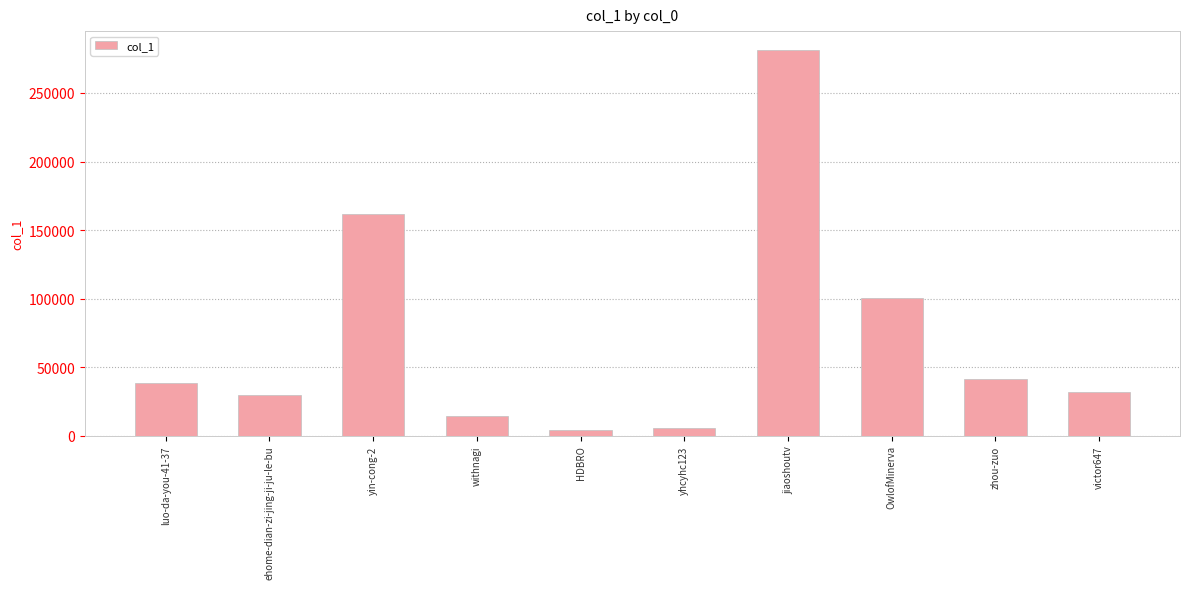

What is the difference between the values at yin-cong-2 and withnagi?

147360